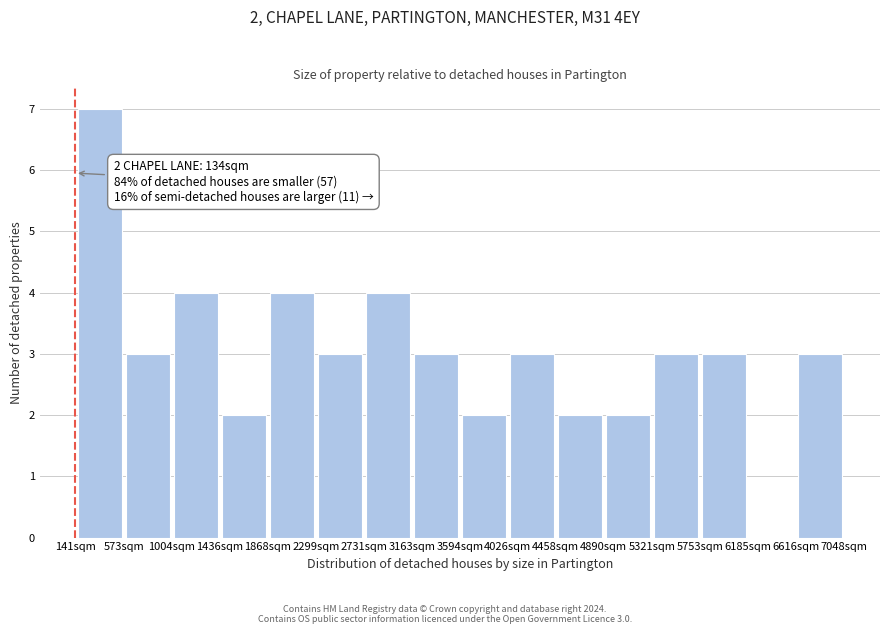

Over which range of the x-axis is the bar tallest?

150 to 550